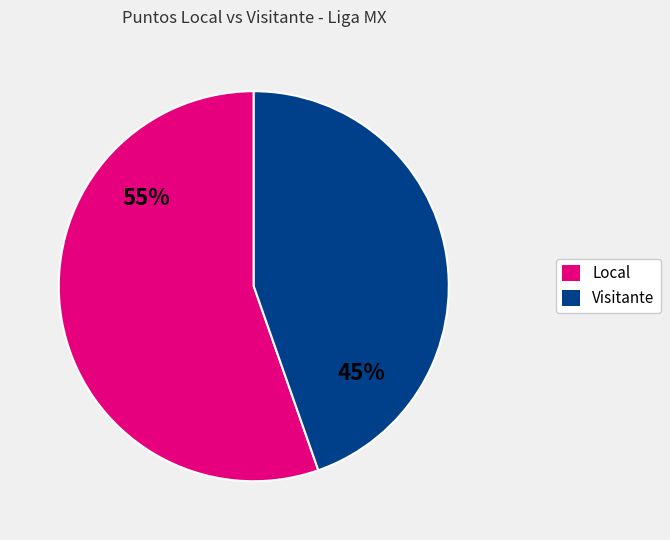

To the nearest percent, what is the average slice percentage?

50%